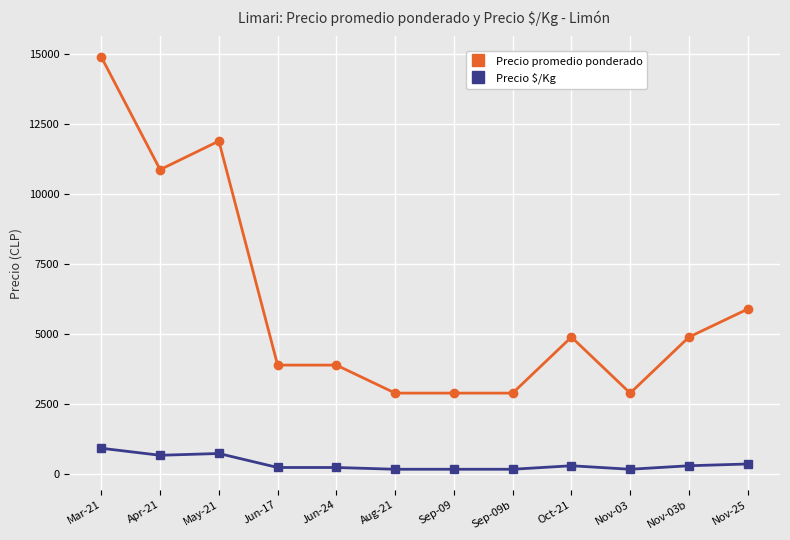

Which series has the widest spread of values?

Precio promedio ponderado